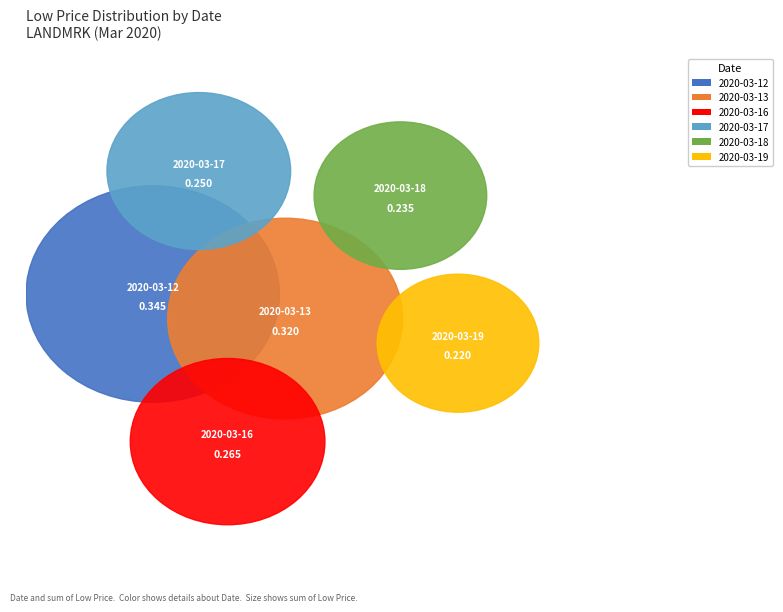

Which slice is the largest?

2020-03-12